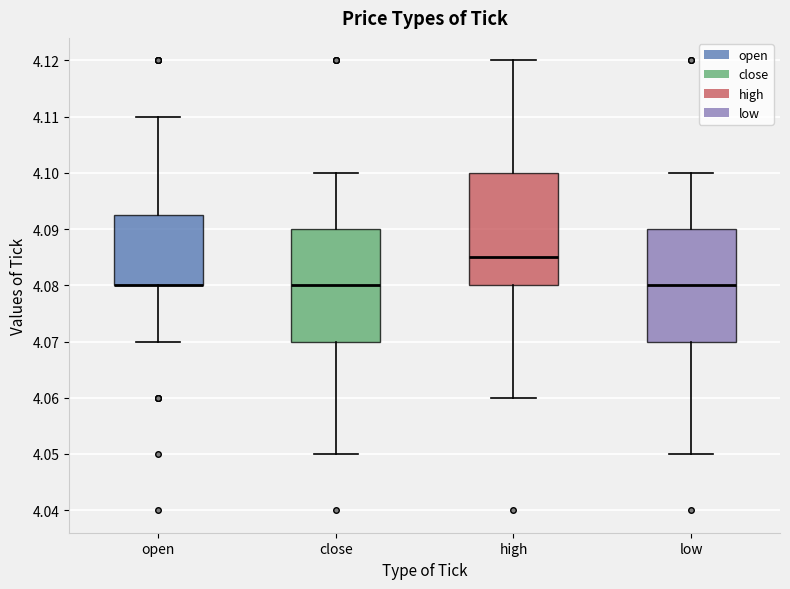

Reading left to right, read every box against the y-axis: the position of its median line, the range the box covers, and the ends of its whiskers. The values are not printed on the chart, so give them approximately, as read against the axis.

open: median 4.080 (drawn on the box's lower edge), box 4.080 to 4.093, whiskers 4.070 to 4.110
close: median 4.080, box 4.070 to 4.090, whiskers 4.050 to 4.100
high: median 4.085, box 4.080 to 4.100, whiskers 4.060 to 4.120
low: median 4.080, box 4.070 to 4.090, whiskers 4.050 to 4.100